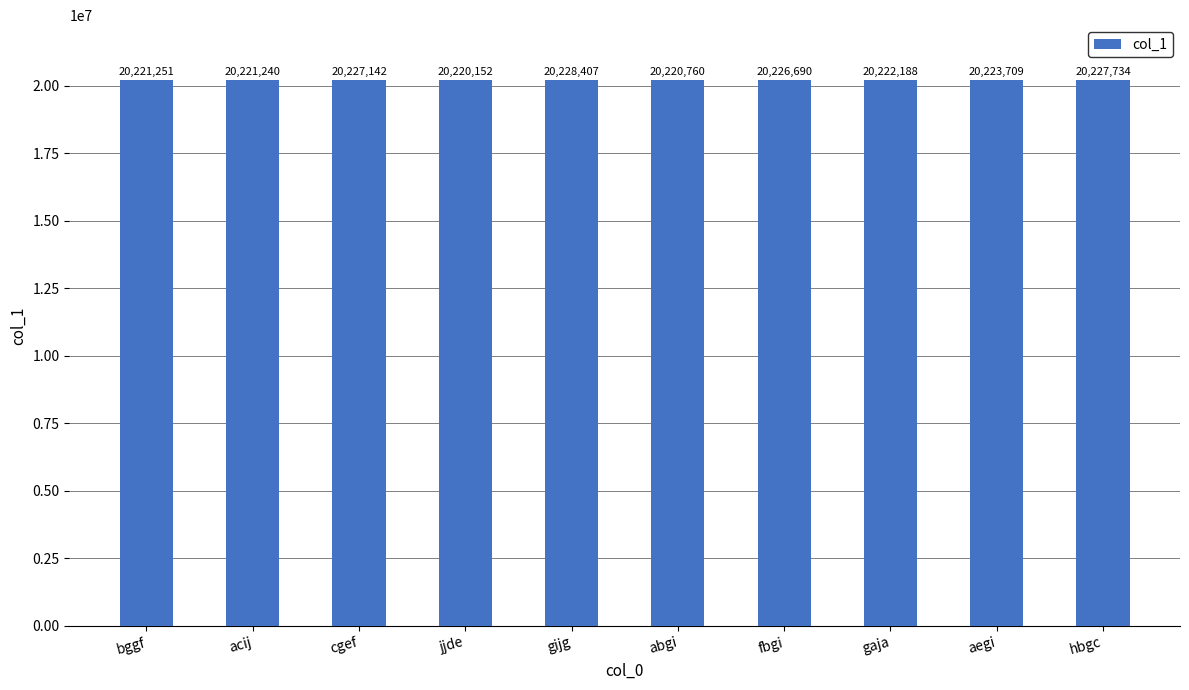

Between aegi and fbgi, which is larger?

fbgi